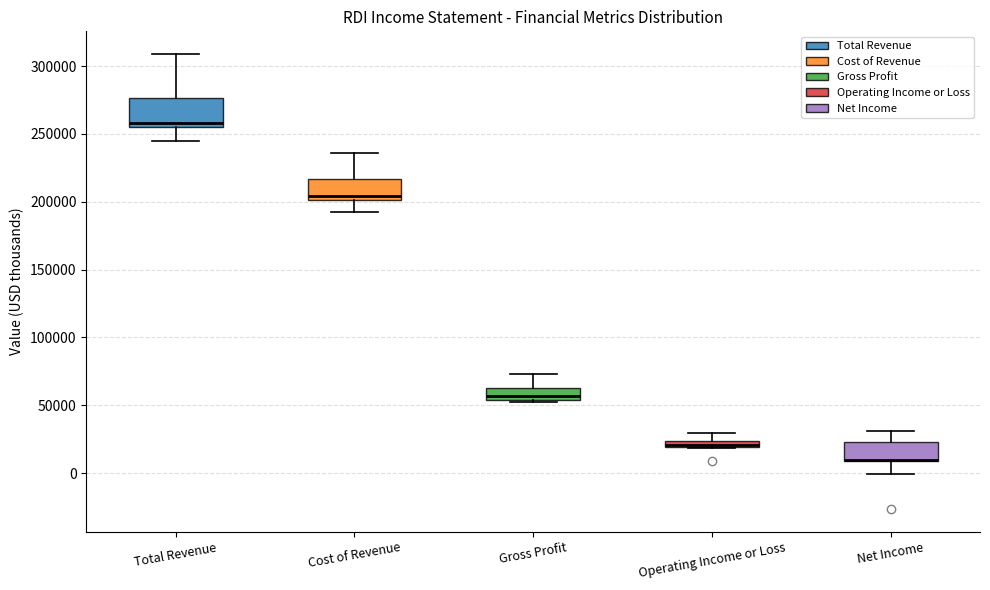

Which box is the tallest, from its lower edge to its upper edge?

Total Revenue